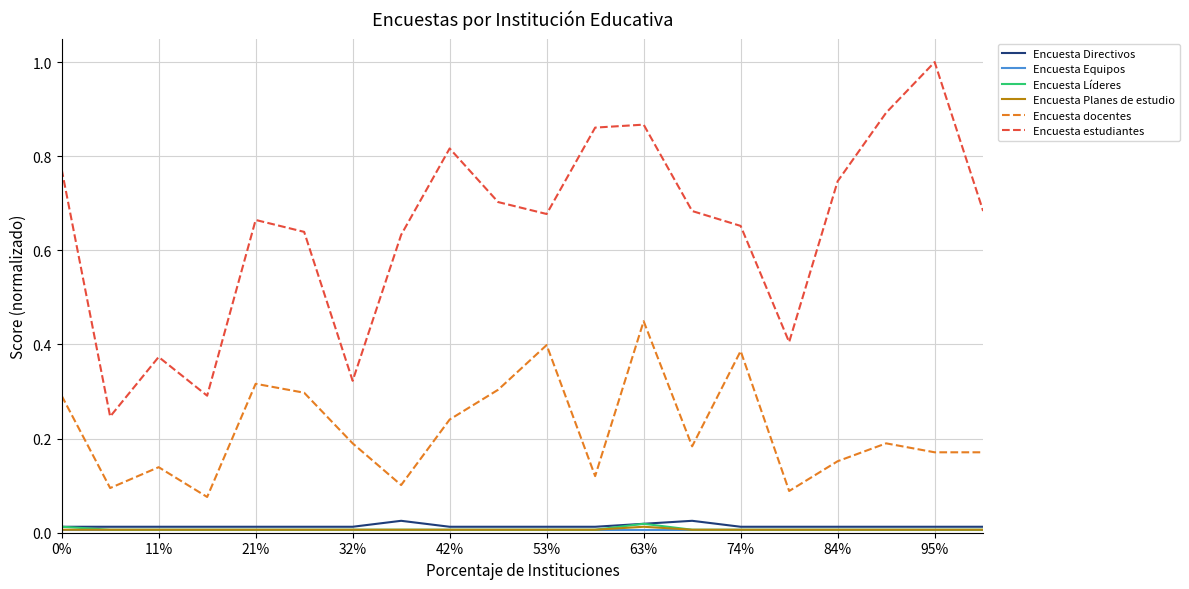

True or false: Encuesta docentes and Encuesta Directivos intersect in this chart.

False